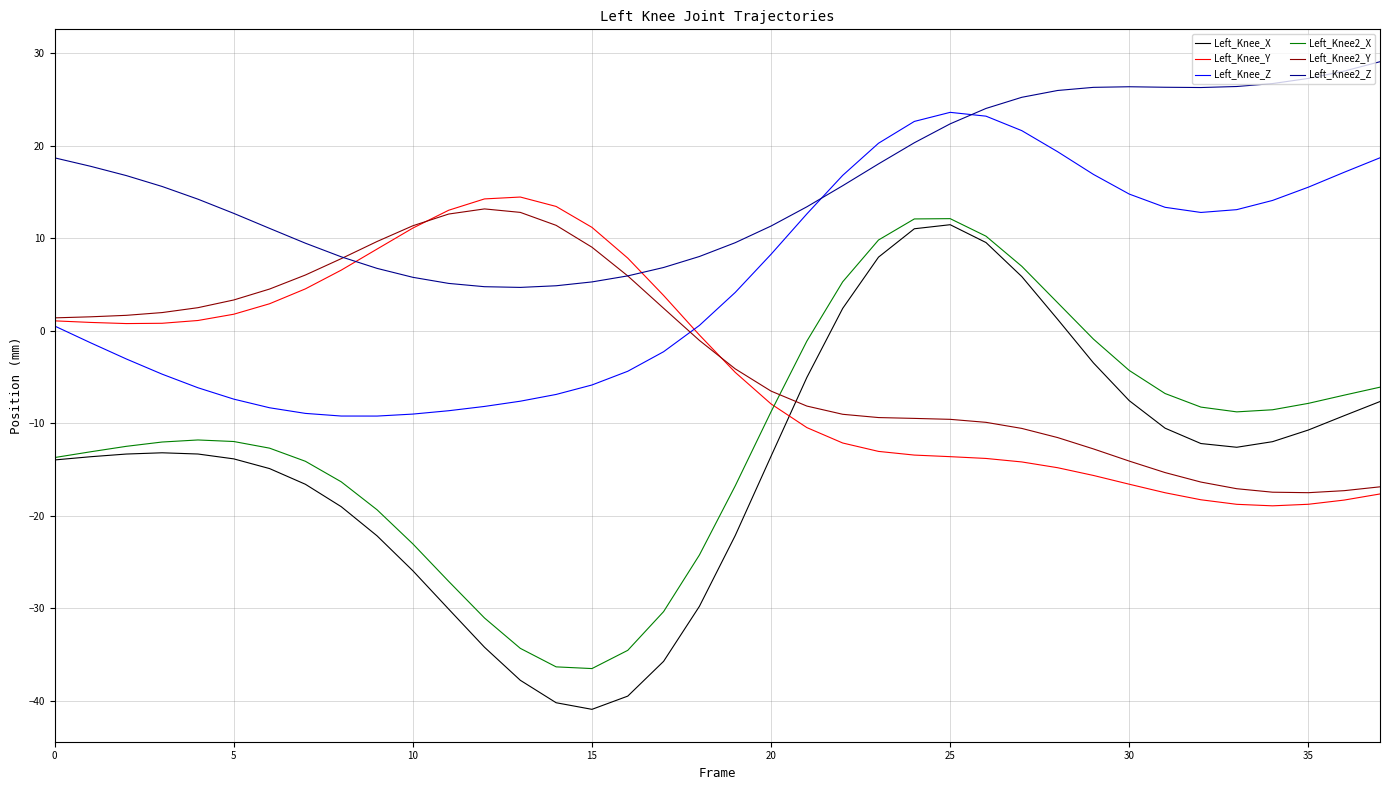

True or false: Left_Knee_Z and Left_Knee_Y intersect in this chart.

True